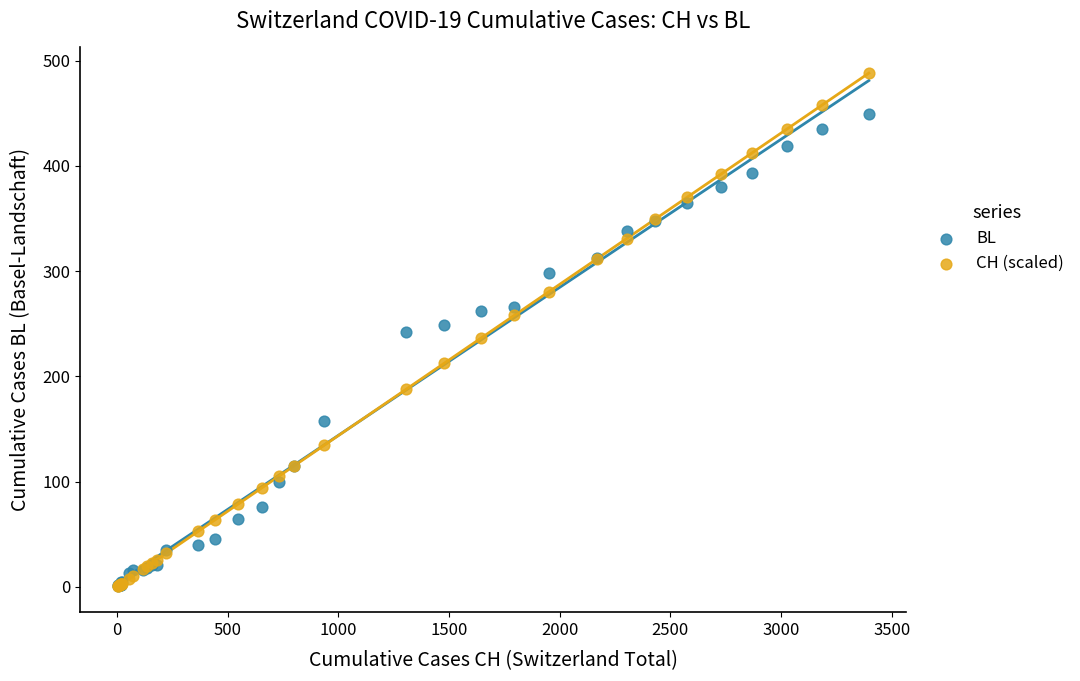

What are all the series names shown in the legend?

BL, CH (scaled)